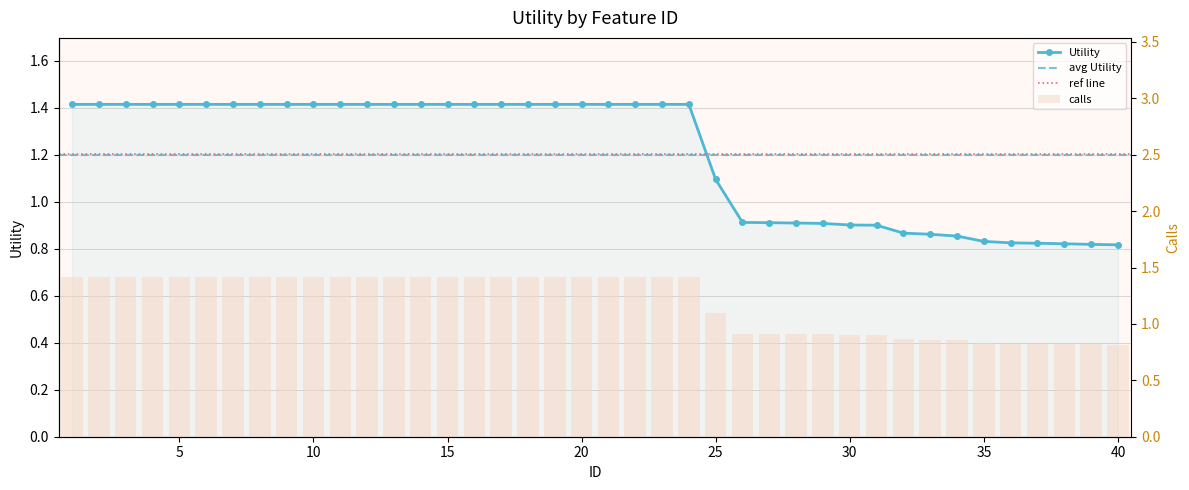

List the labels in order of value, smallest first.

40, 39, 38, 37, 36, 35, 34, 33, 32, 31, 30, 29, 28, 27, 26, 25, 1, 2, 3, 4, 5, 6, 7, 8, 9, 10, 11, 12, 13, 14, 15, 16, 17, 18, 19, 20, 21, 22, 23, 24